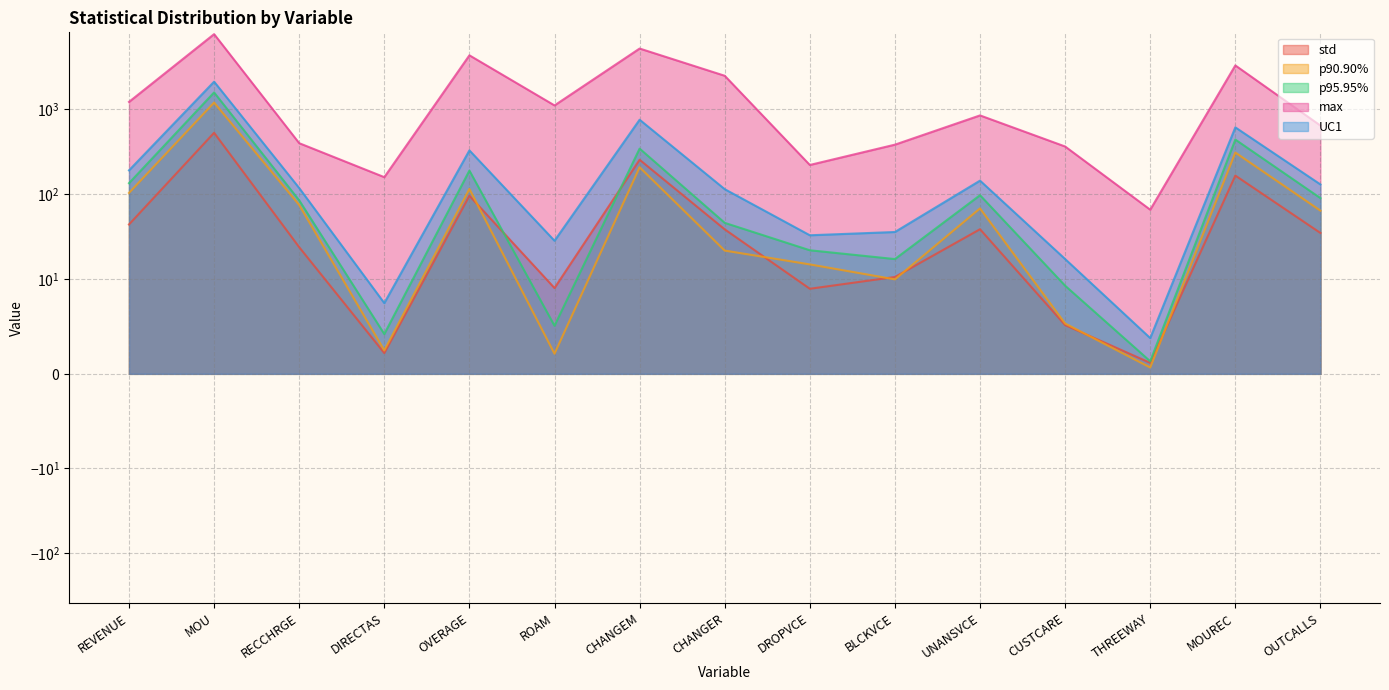

True or false: UC1 and max cross at least once.

False